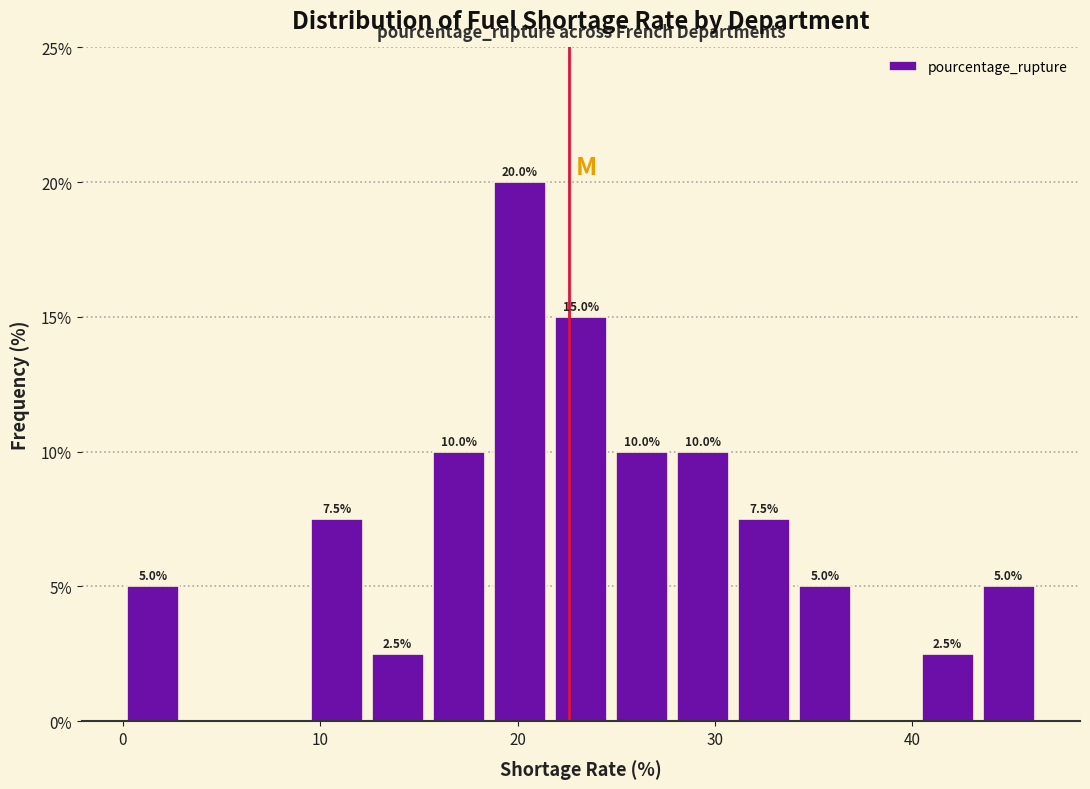

Around what value on the x-axis is the tallest bar? Give the approximate position of its centre, as read against the axis.

20